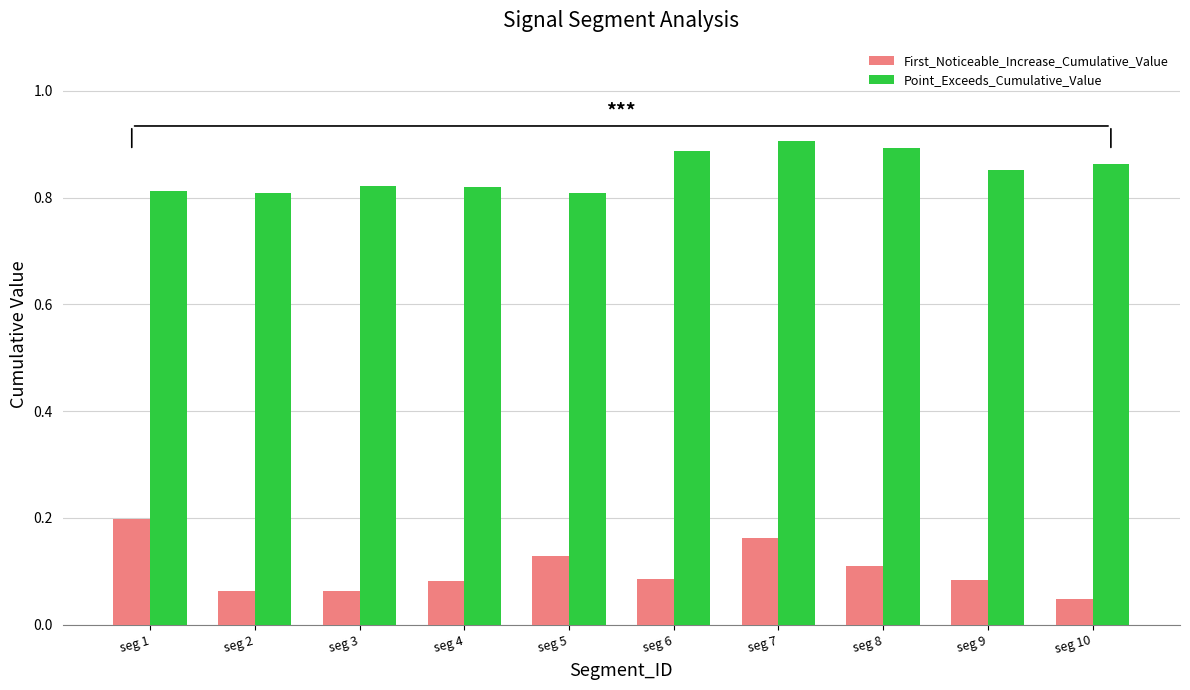

The Point_Exceeds_Cumulative_Value series shows 1.2 at seg 1. True or false?

False